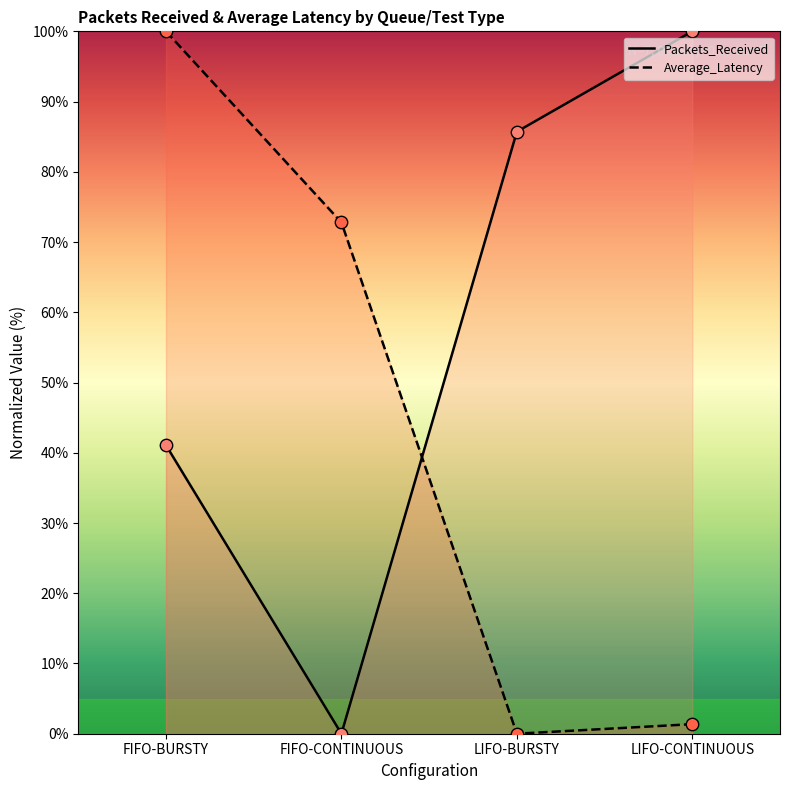

At which category is the sum across all series the highest?

FIFO-BURSTY